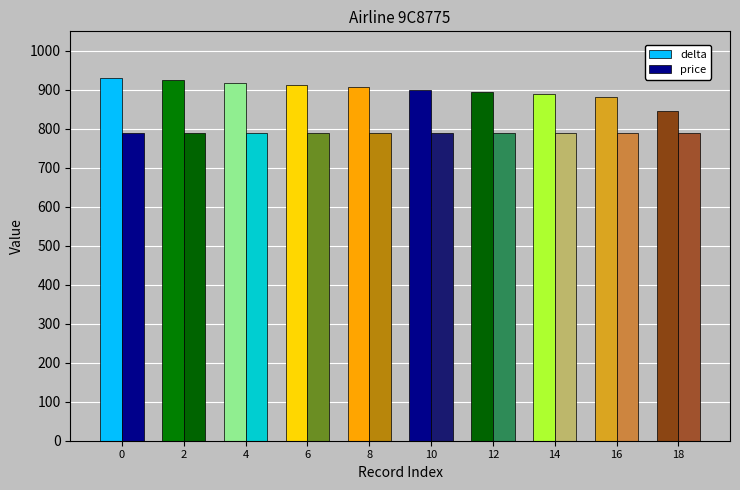

How many values in the delta series are below 906?

5